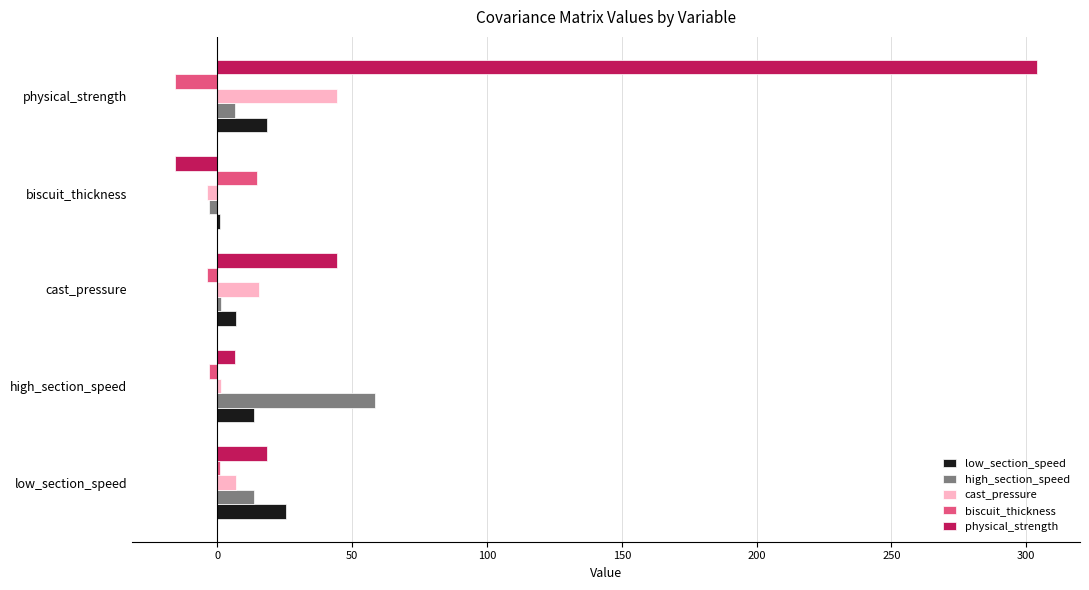

Which series has the largest total across all categories?

physical_strength